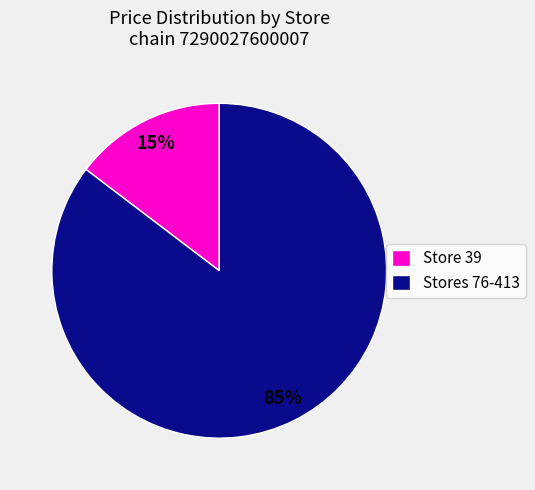

Which category has the biggest portion of the pie?

Stores 76-413